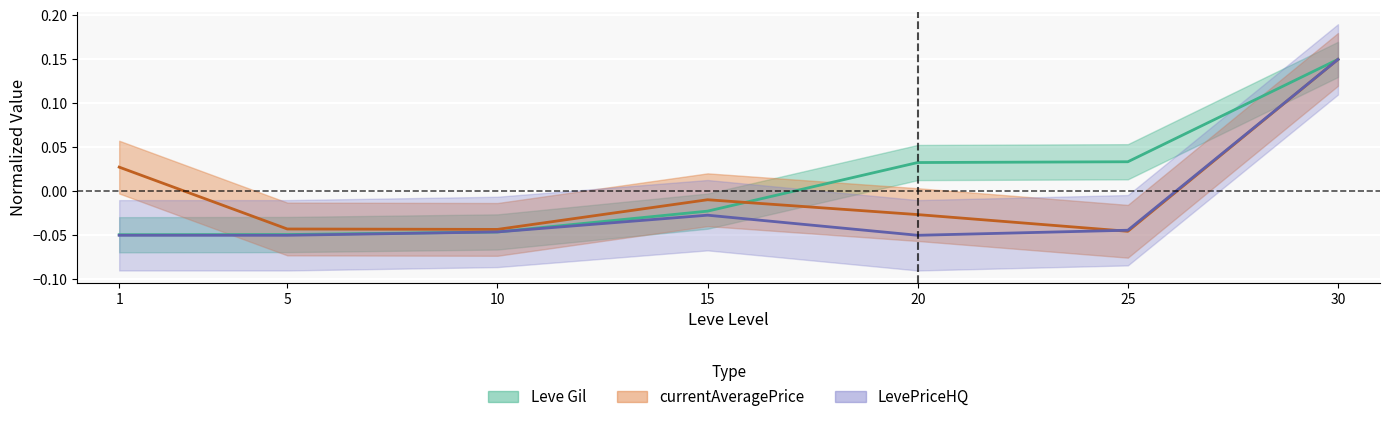

List the labels in order of LevePriceHQ value, largest first.

30, 15, 25, 10, 1, 5, 20